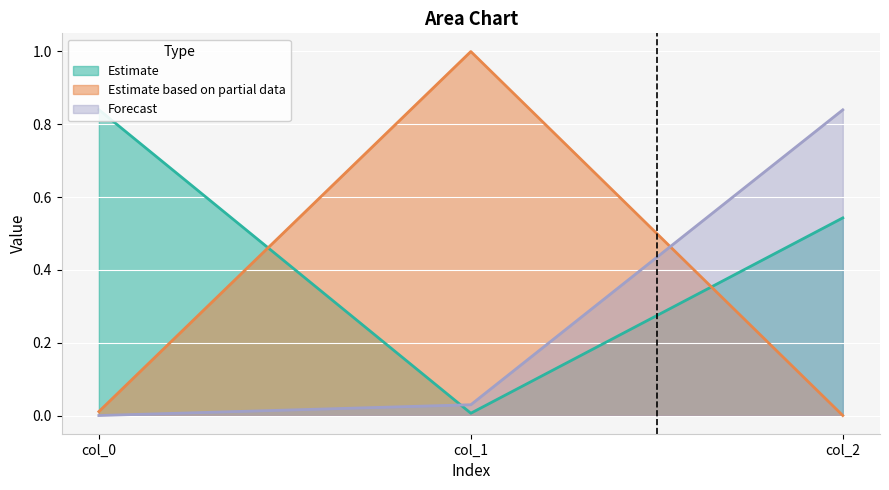

What is the sum of all Estimate values?

1.4